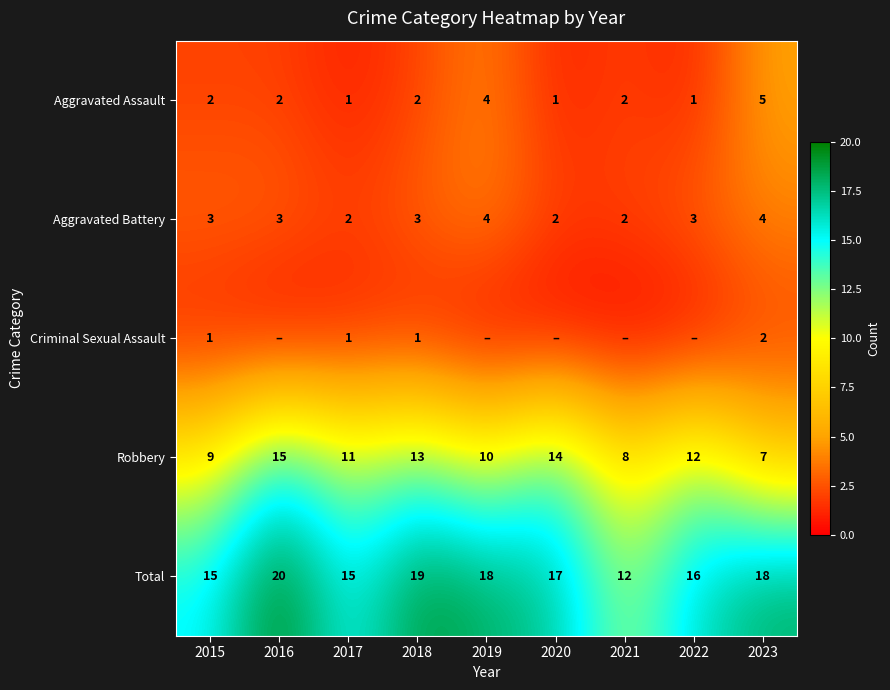

How many Total values are between 15 and 18?

6